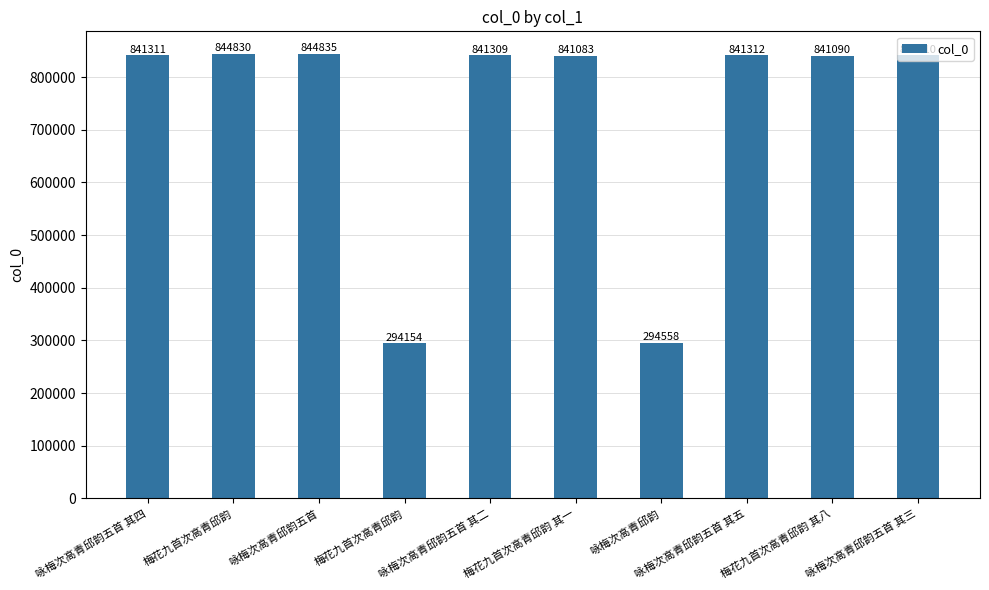

The value at 咏梅次高青邱韵五首 is 327504. True or false?

False